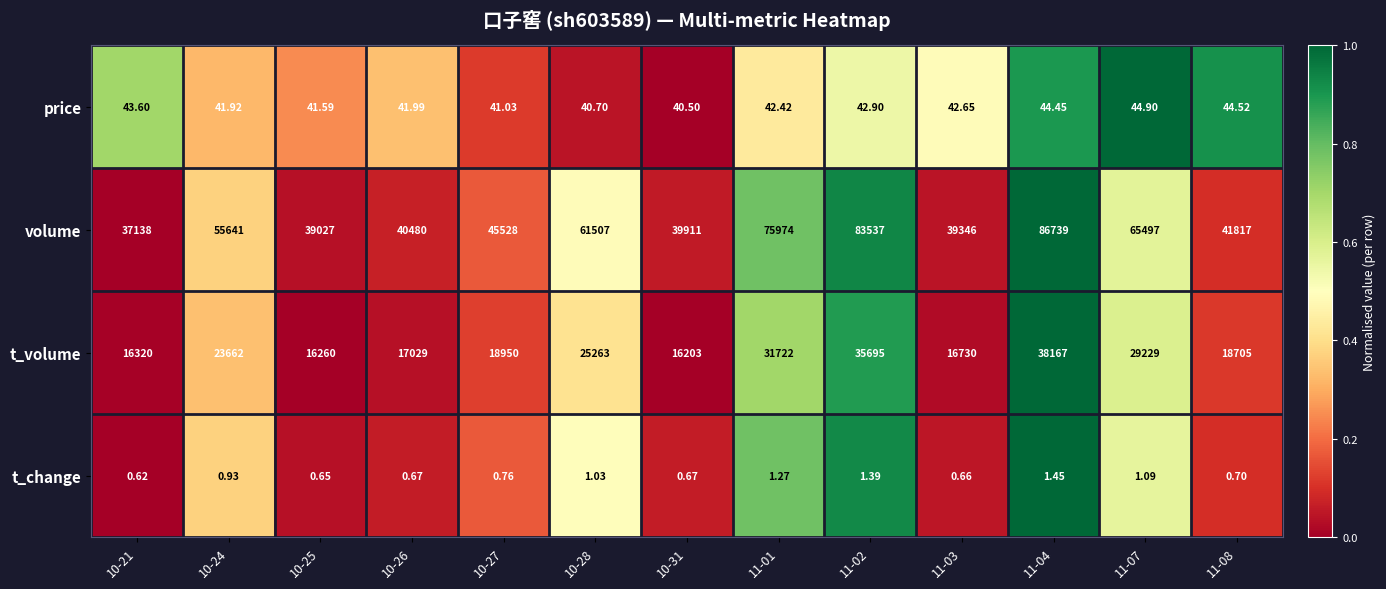

List the series in order of their peak value, highest first.

volume, t_volume, price, t_change